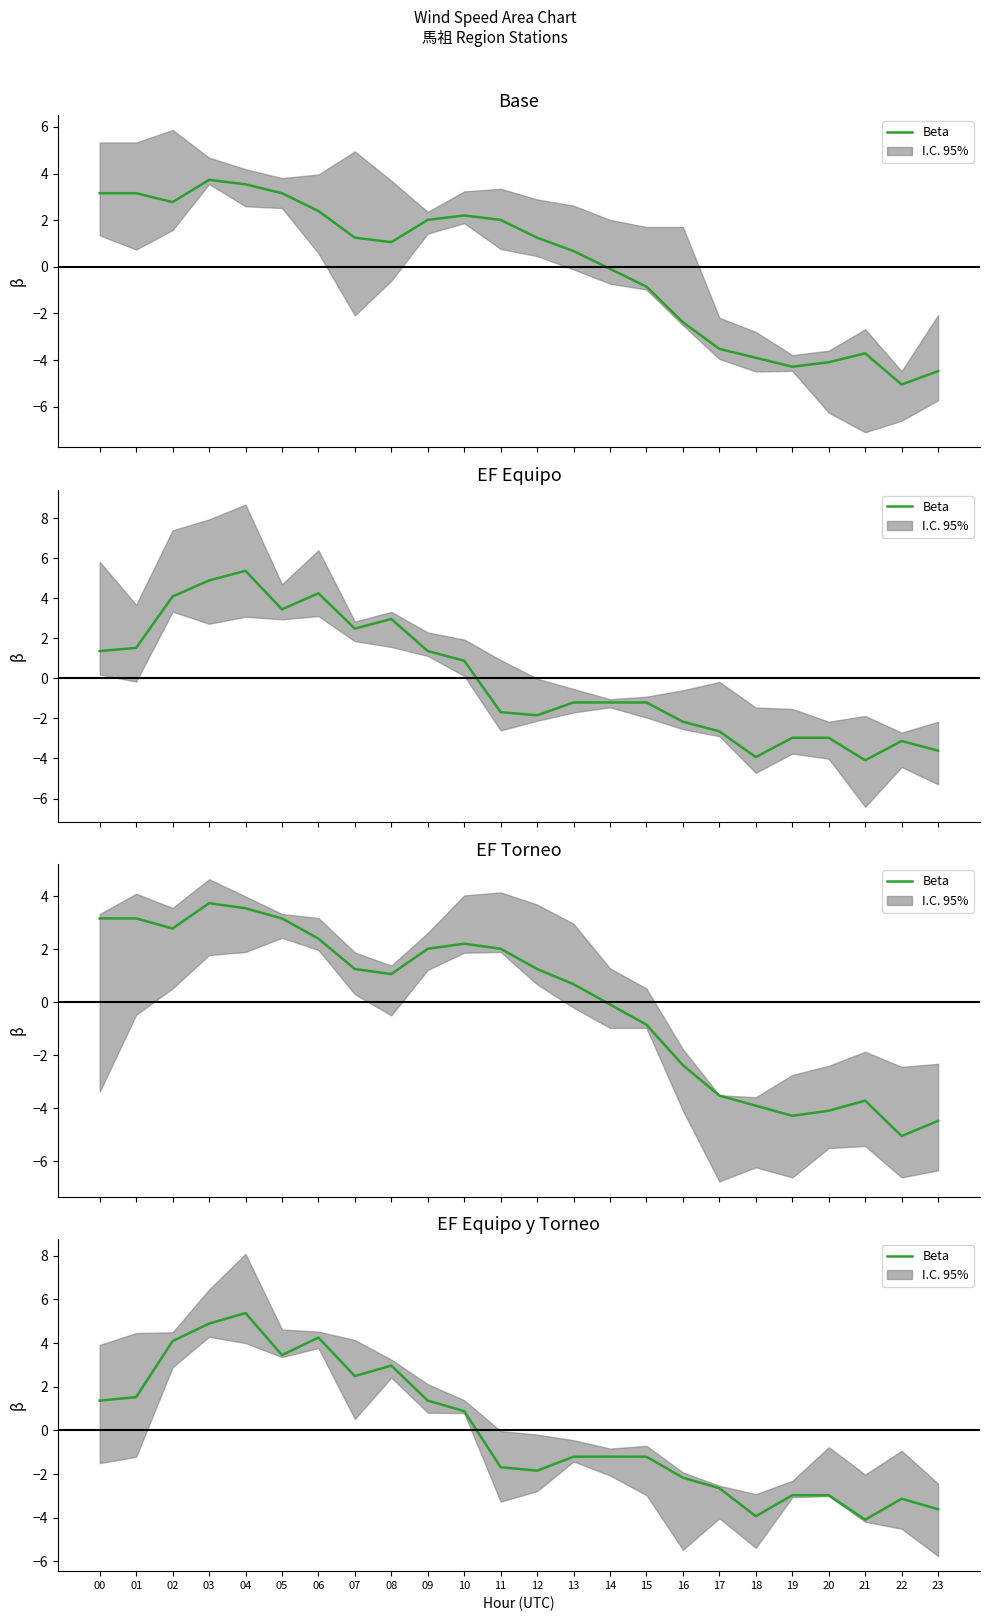

How many positive values are there?

11